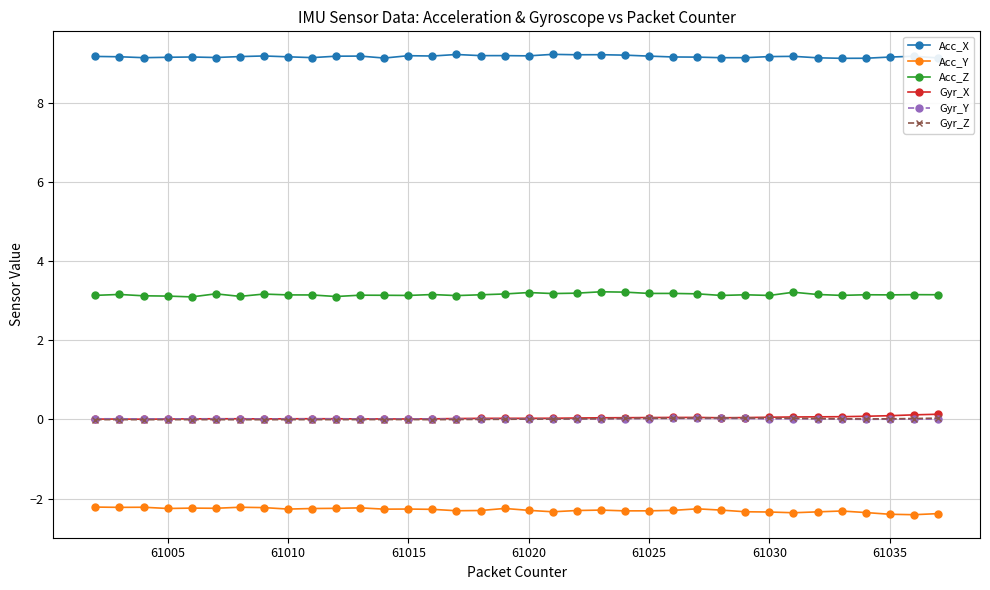

Which series has the largest total across all categories?

Acc_X